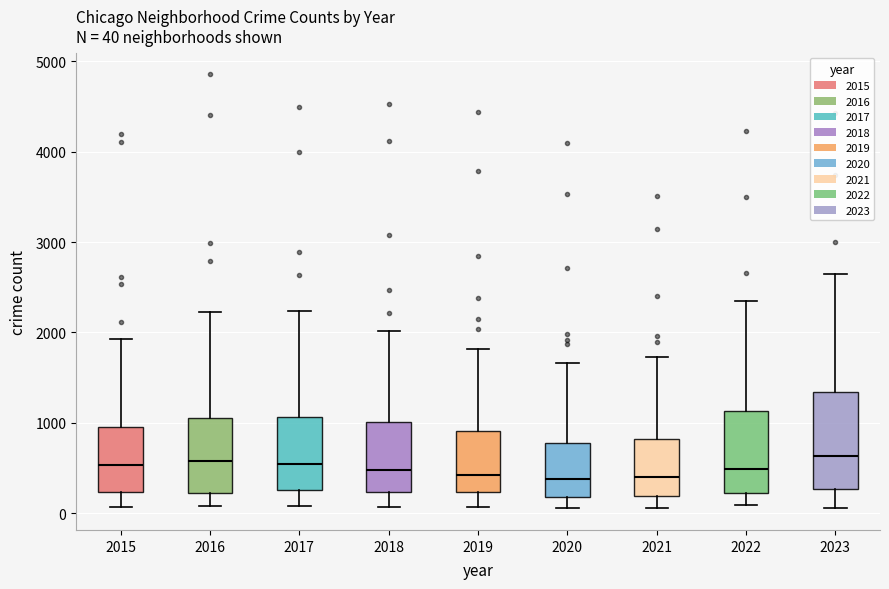

Comparing the boxes themselves (not the whiskers), which one is the tallest?

2023